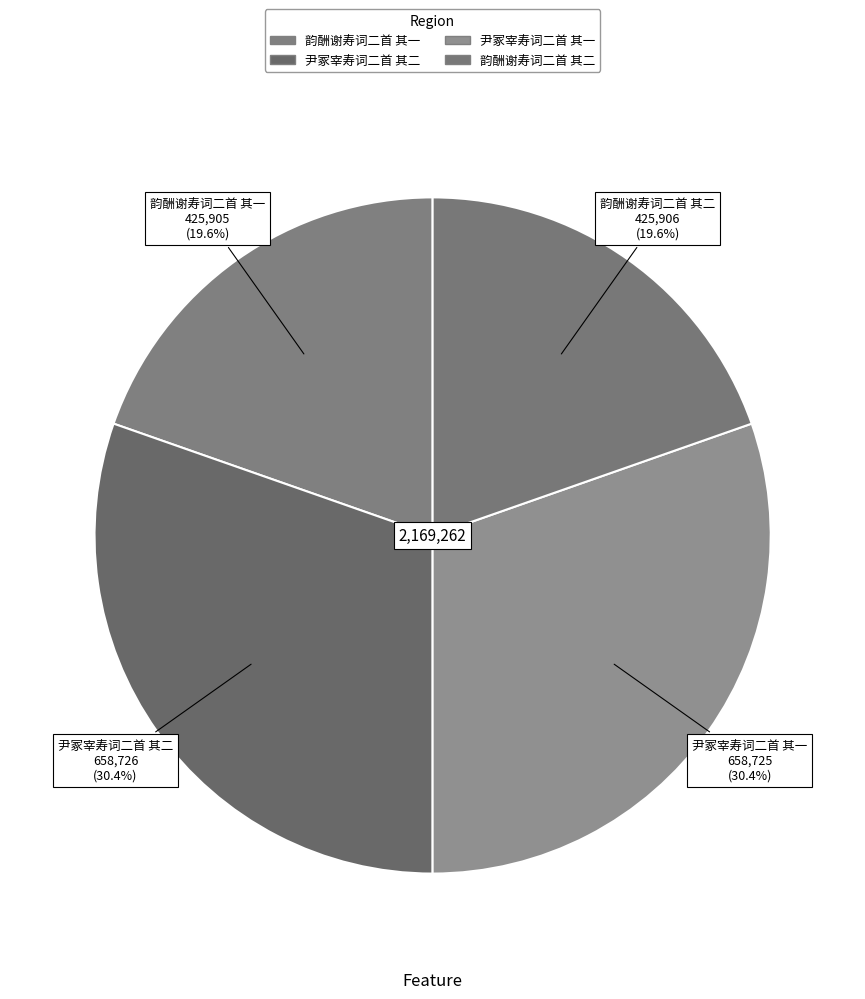

Does any single category account for the majority?

No